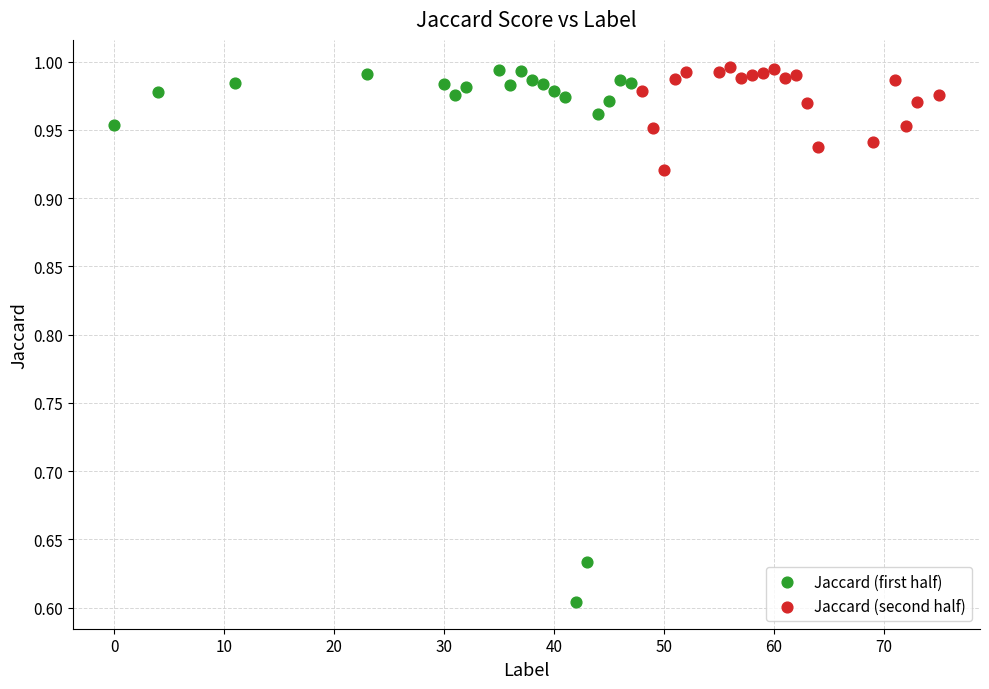

Which series reaches the minimum Y coordinate?

Jaccard (first half)